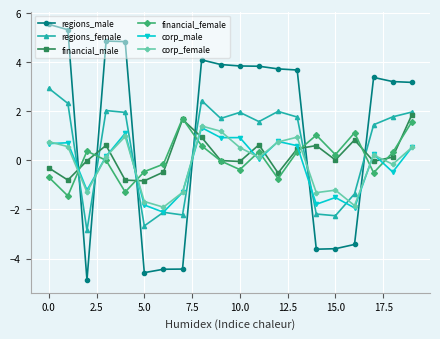

Which series ends up on top after the final intersection of financial_female and corp_female?

financial_female